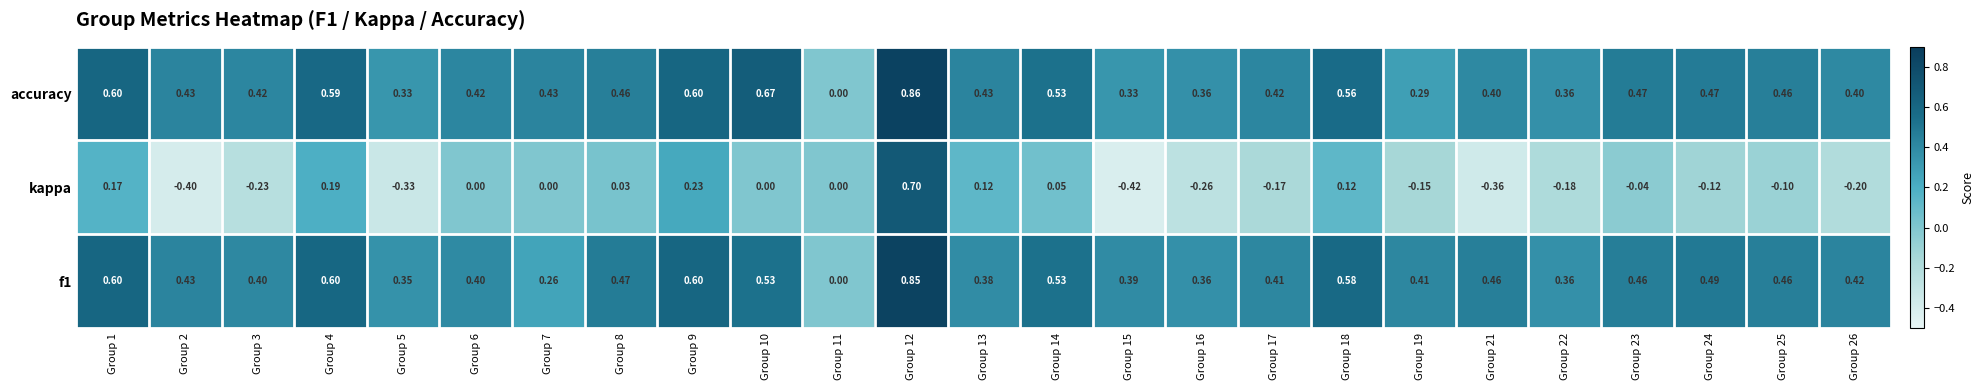

Which series has the largest total across all categories?

accuracy